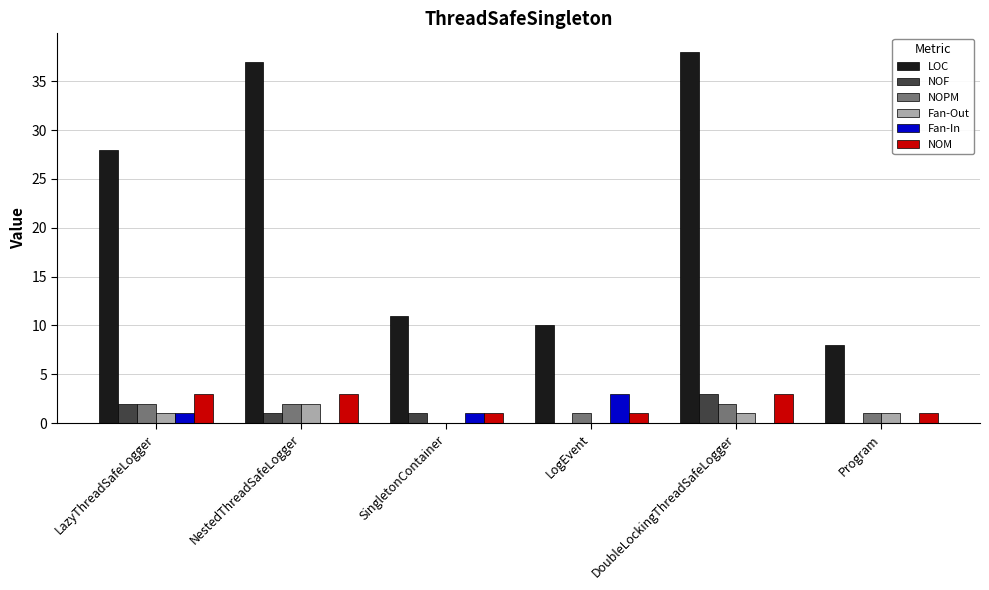

Reading right to left, list all the values displayed in this chart.

LOC: Program=8	DoubleLockingThreadSafeLogger=38	LogEvent=10	SingletonContainer=11	NestedThreadSafeLogger=37	LazyThreadSafeLogger=28
NOF: Program=0	DoubleLockingThreadSafeLogger=3	LogEvent=0	SingletonContainer=1	NestedThreadSafeLogger=1	LazyThreadSafeLogger=2
NOPM: Program=1	DoubleLockingThreadSafeLogger=2	LogEvent=1	SingletonContainer=0	NestedThreadSafeLogger=2	LazyThreadSafeLogger=2
Fan-Out: Program=1	DoubleLockingThreadSafeLogger=1	LogEvent=0	SingletonContainer=0	NestedThreadSafeLogger=2	LazyThreadSafeLogger=1
Fan-In: Program=0	DoubleLockingThreadSafeLogger=0	LogEvent=3	SingletonContainer=1	NestedThreadSafeLogger=0	LazyThreadSafeLogger=1
NOM: Program=1	DoubleLockingThreadSafeLogger=3	LogEvent=1	SingletonContainer=1	NestedThreadSafeLogger=3	LazyThreadSafeLogger=3